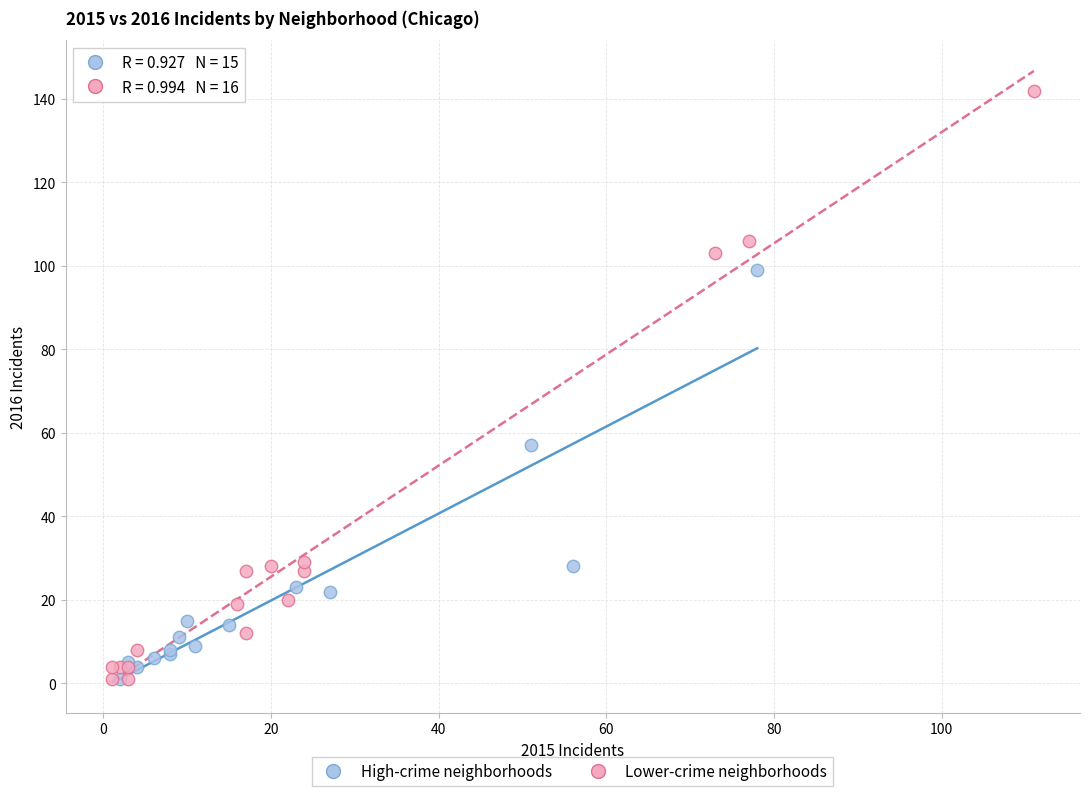

Which series contains the highest Y value?

Lower-crime neighborhoods